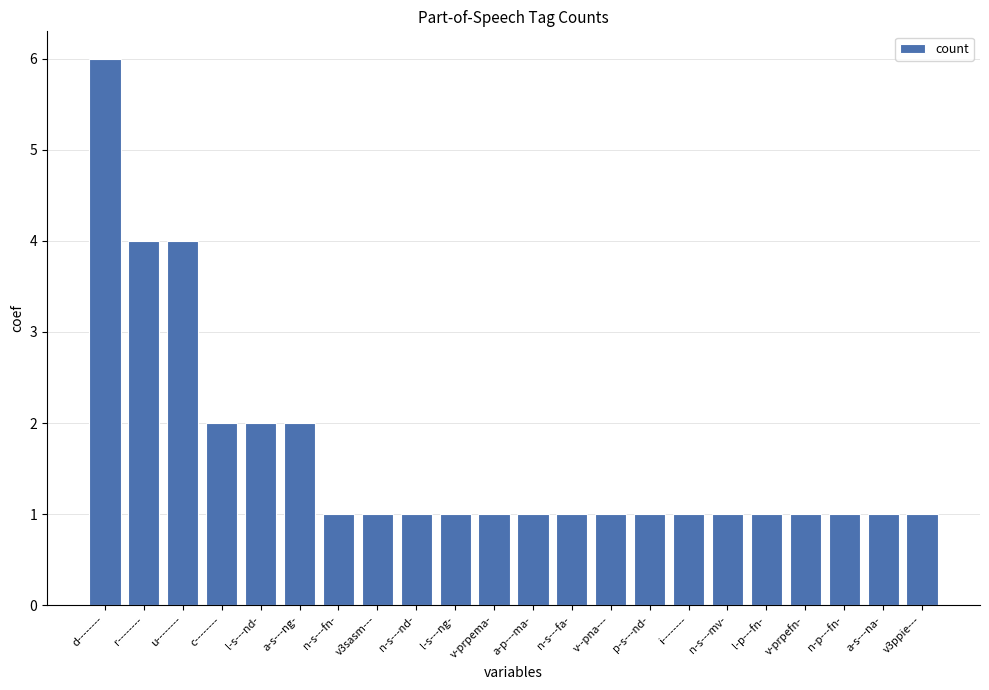

How many bars are there in total?

22